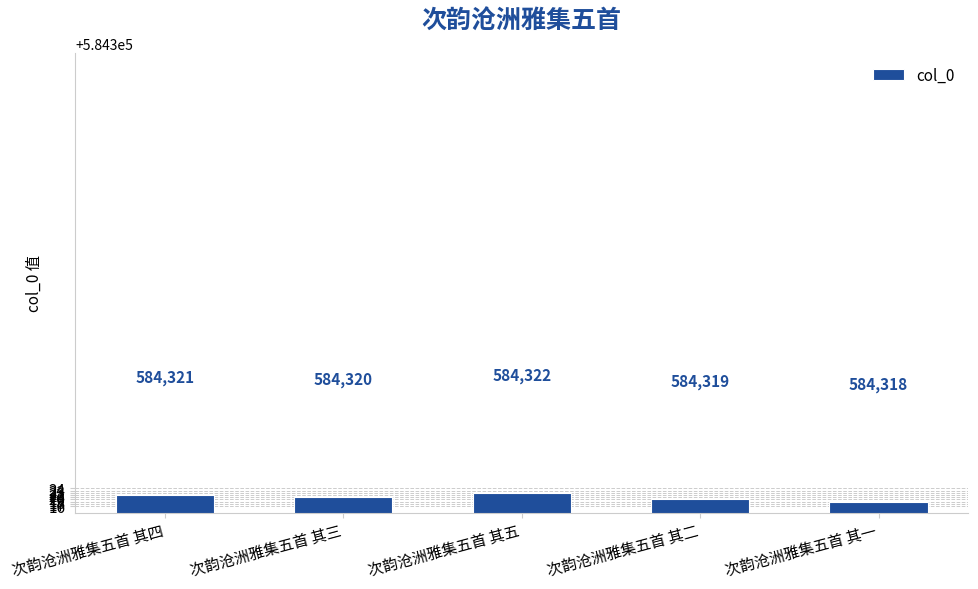

What is the difference between the values at 次韵沧洲雅集五首 其一 and 次韵沧洲雅集五首 其三?

2